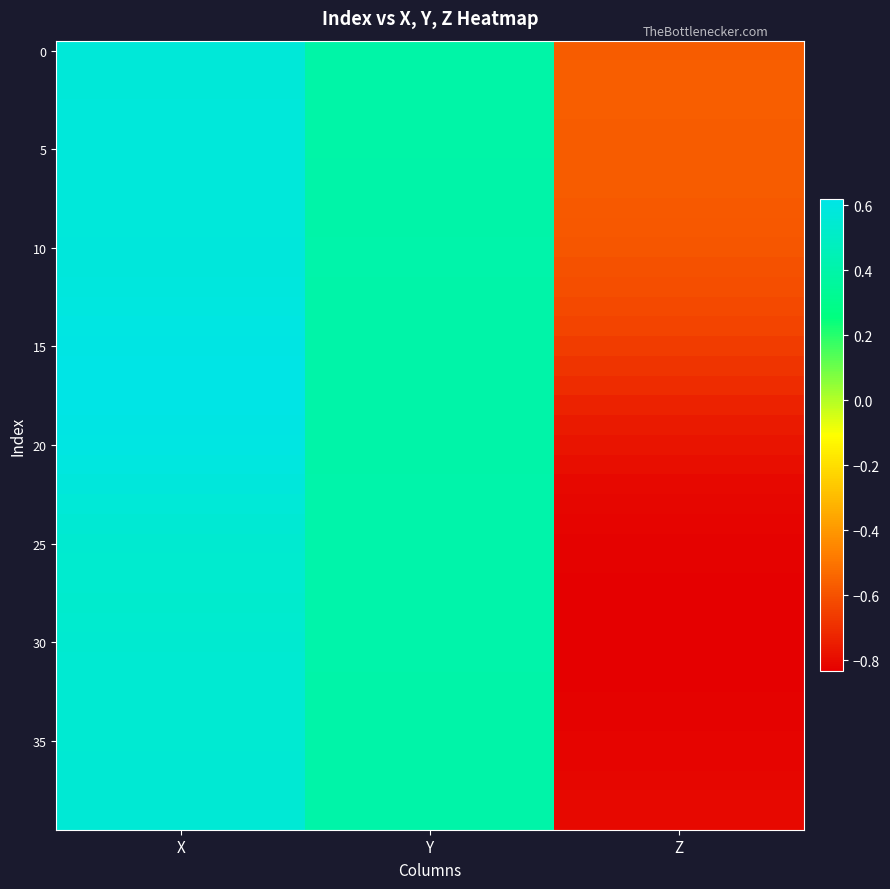

What is the total value across all series at Z?

-28.7